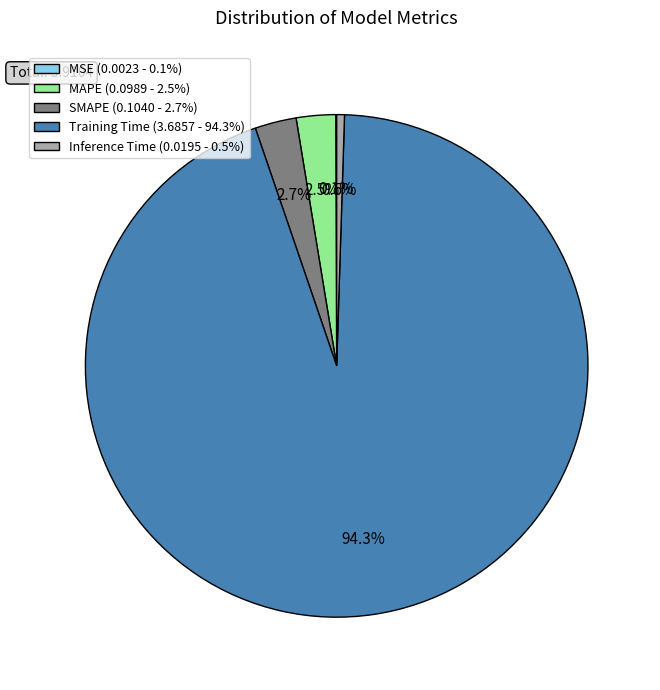

Is Training Time the majority of the pie?

Yes